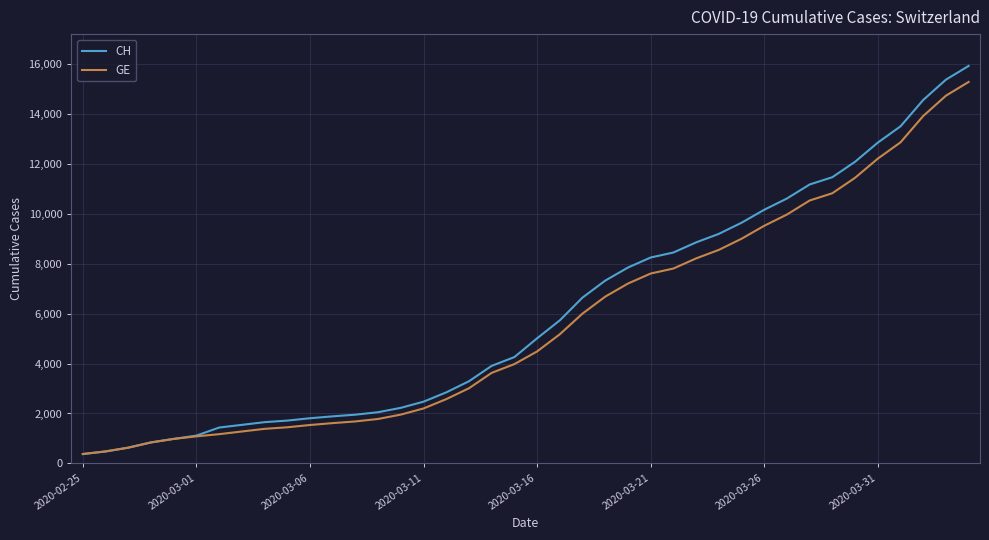

Does the chart display data point markers on the line(s)?

No